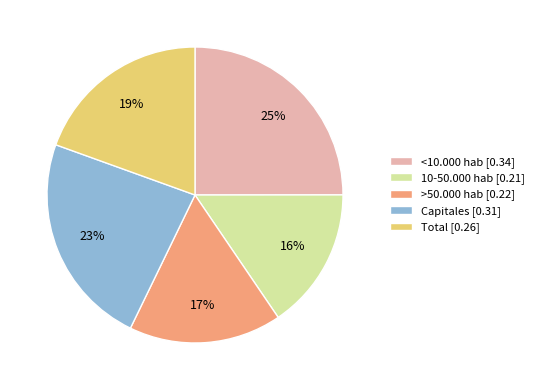

Do <10.000 hab and Total together represent more than half of the pie?

No